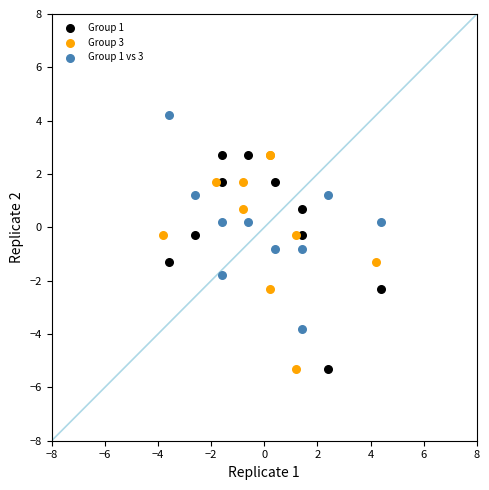

Which series reaches the maximum Y coordinate?

Group 1 vs 3